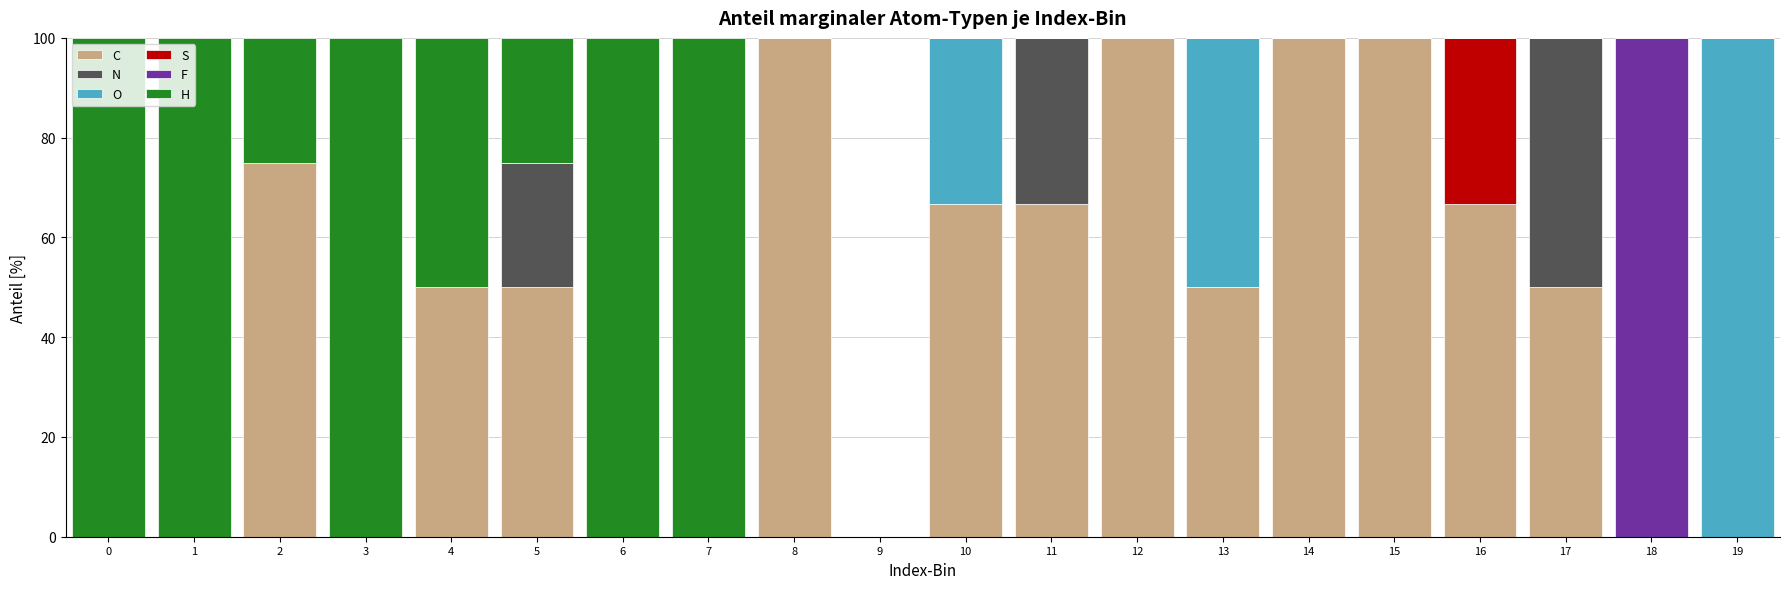

What is the total value across all series at 12?

100.0